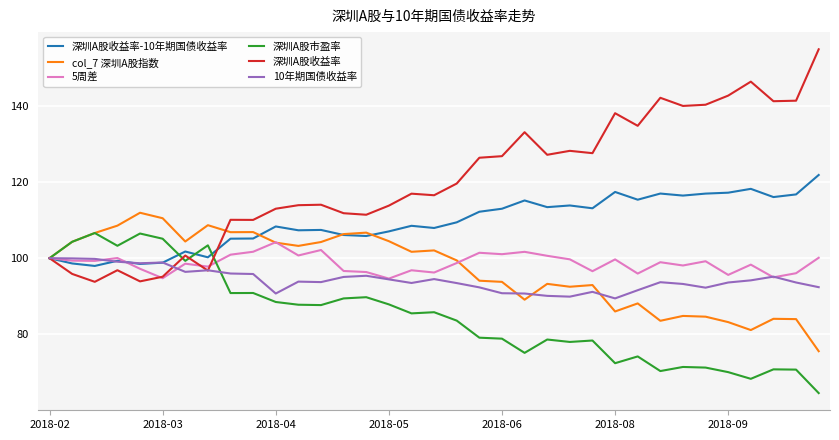

What is the lowest value of the 10年期国债收益率 series?

89.4